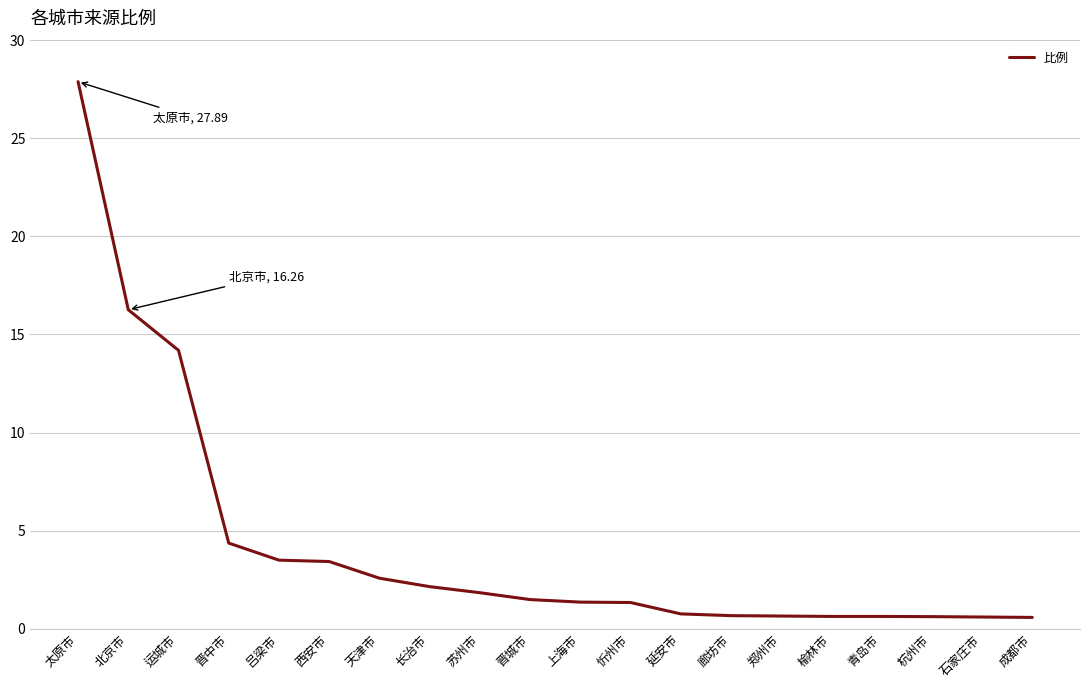

What is the approximate value at 青岛市?

0.6